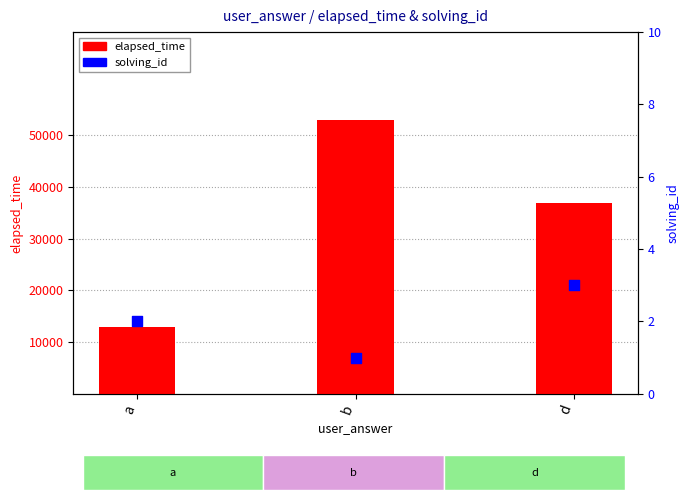

At which category is the sum across all series the highest?

b